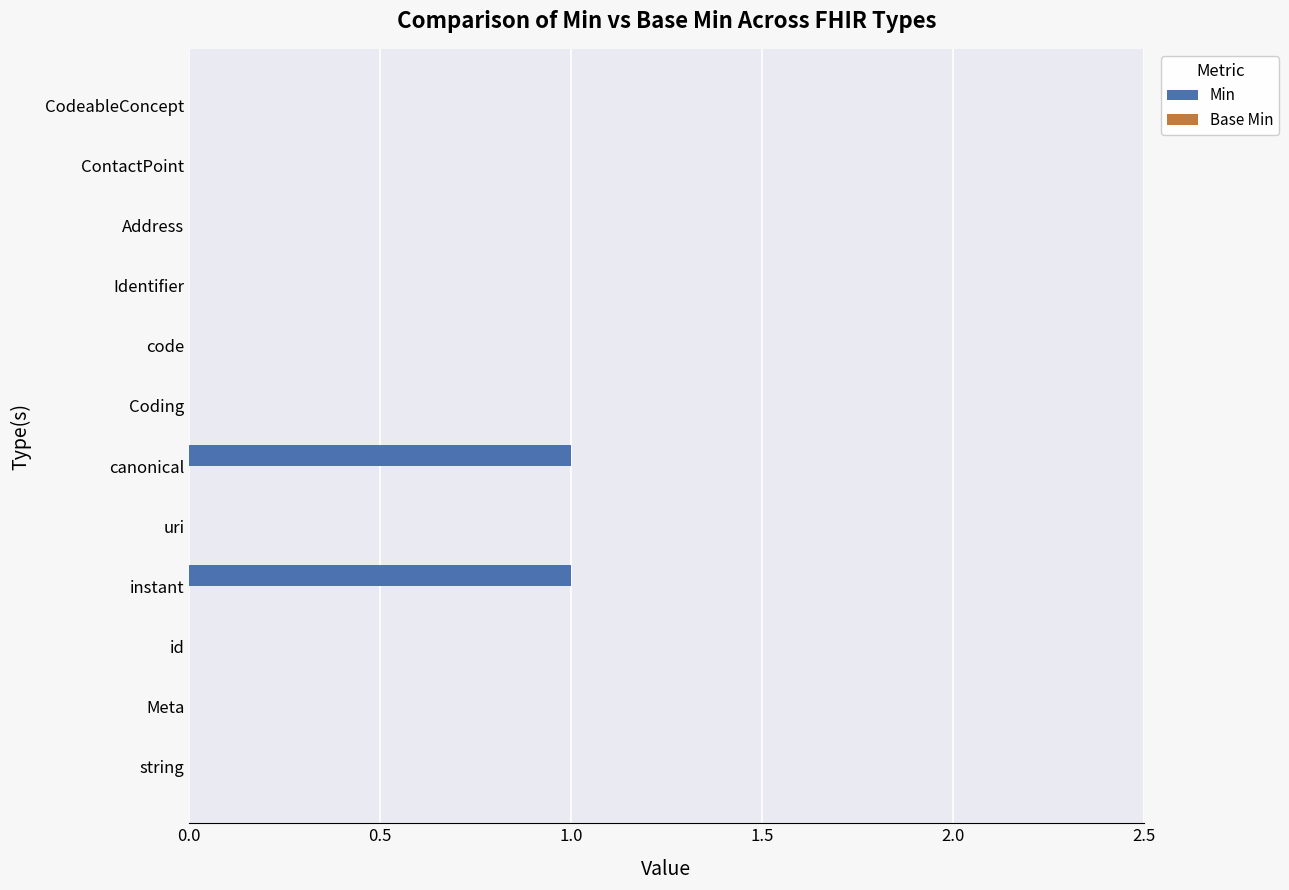

The value at CodeableConcept is 0. True or false?

True